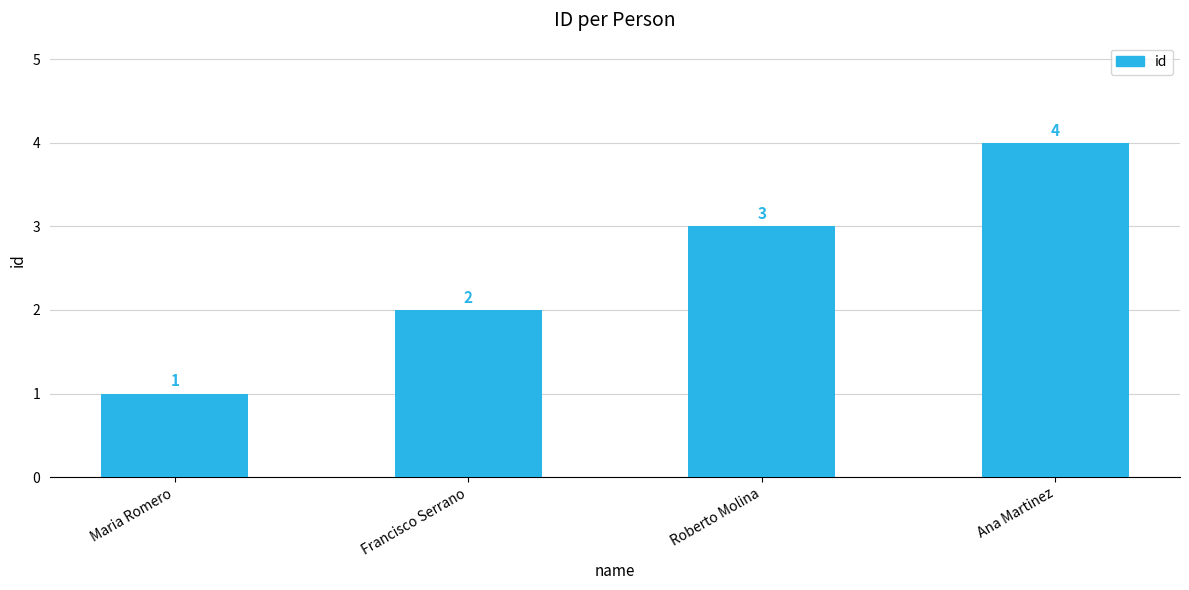

How many bars are there in total?

4